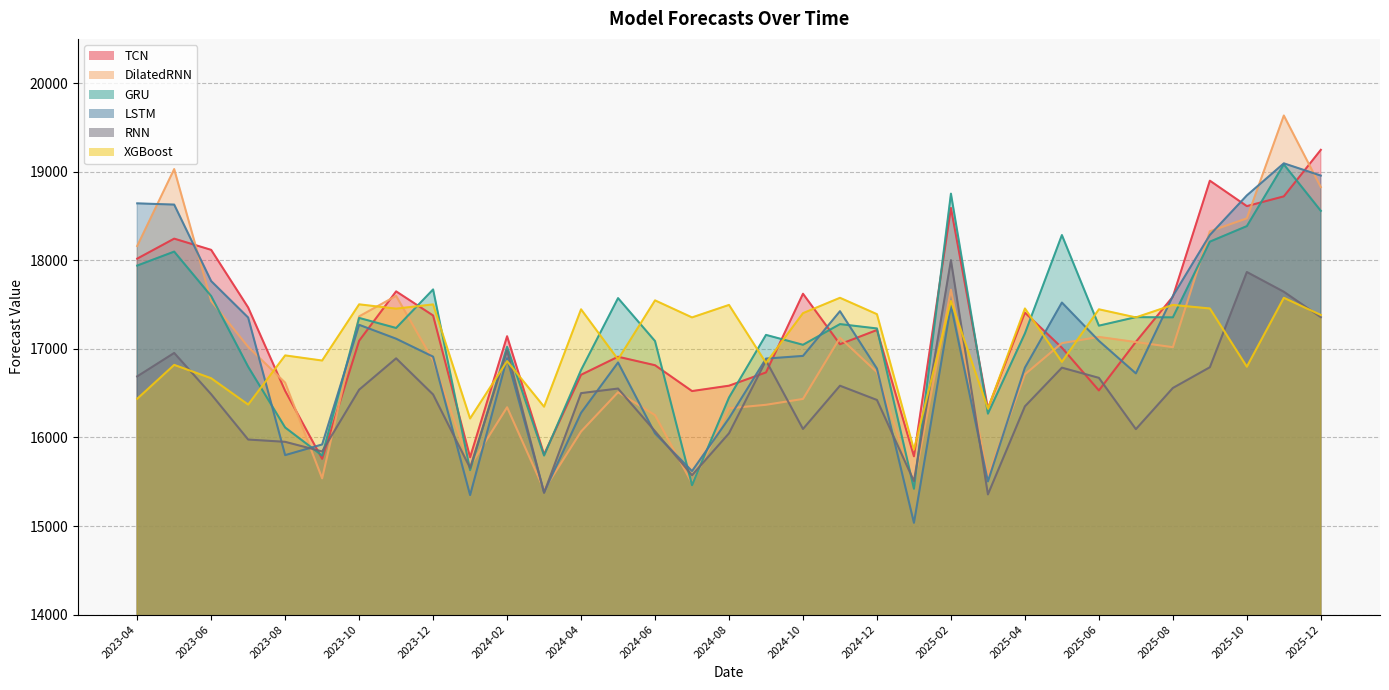

Rank the categories by XGBoost value from highest to lowest.

2024-11, 2025-11, 2024-06, 2025-02, 2023-10, 2023-12, 2024-08, 2025-08, 2025-04, 2025-09, 2023-11, 2024-04, 2025-06, 2024-10, 2024-12, 2025-12, 2024-07, 2025-07, 2023-08, 2024-05, 2023-09, 2024-02, 2025-05, 2024-09, 2023-05, 2025-10, 2023-06, 2023-04, 2023-07, 2024-03, 2025-03, 2024-01, 2025-01